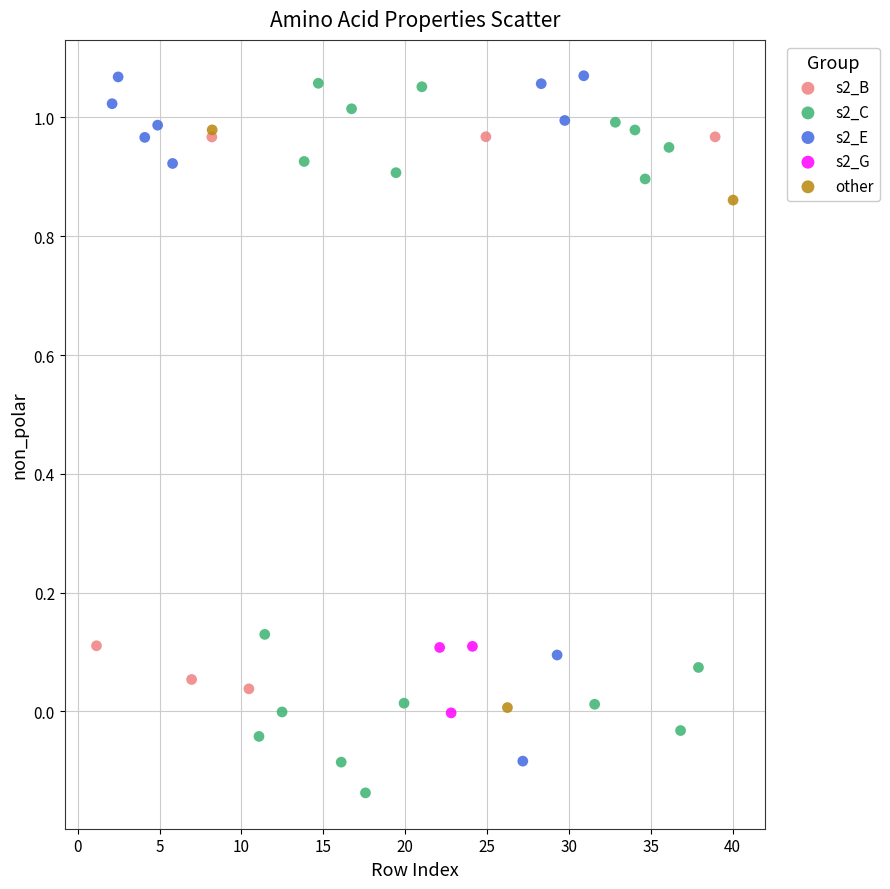

Which series has the largest Y range (max minus min)?

s2_C